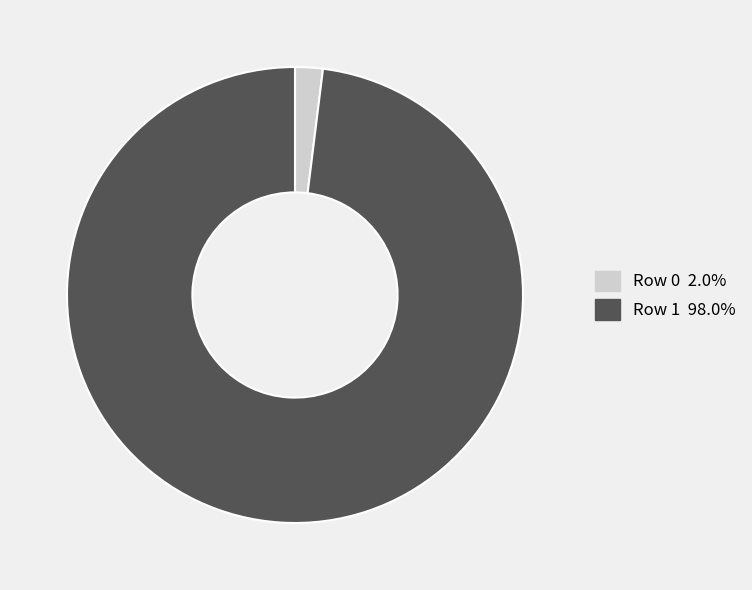

Is the sum of Row 0 2.0% and Row 1 98.0% greater than half?

Yes